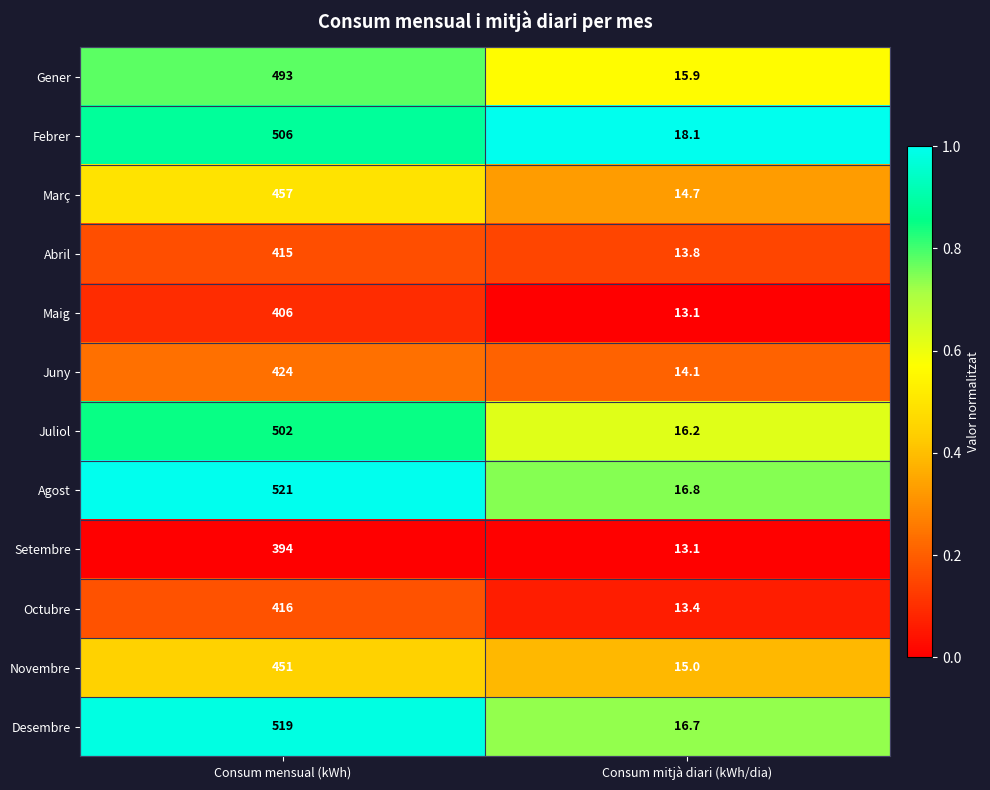

The value of Novembre at Consum mitjà diari (kWh/dia) is 15.0. True or false?

True